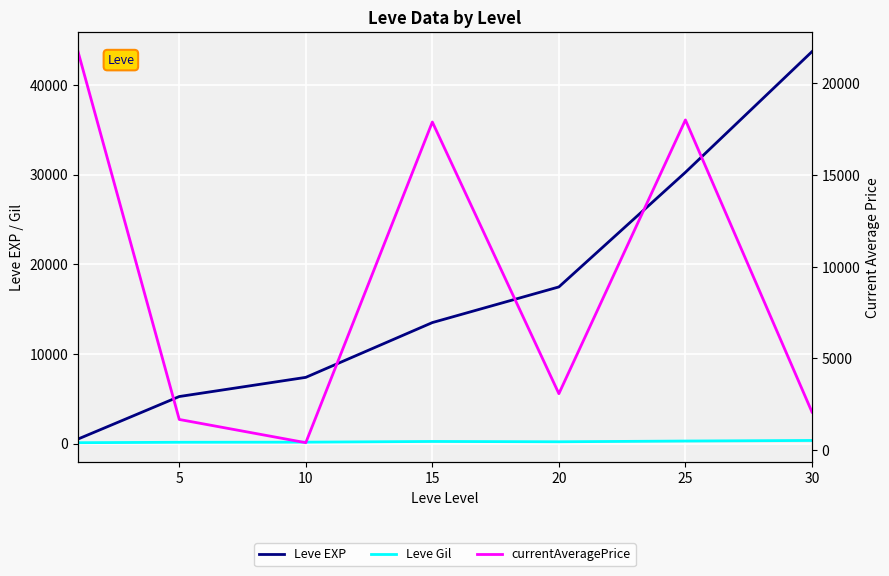

Does the chart display data point markers on the line(s)?

No